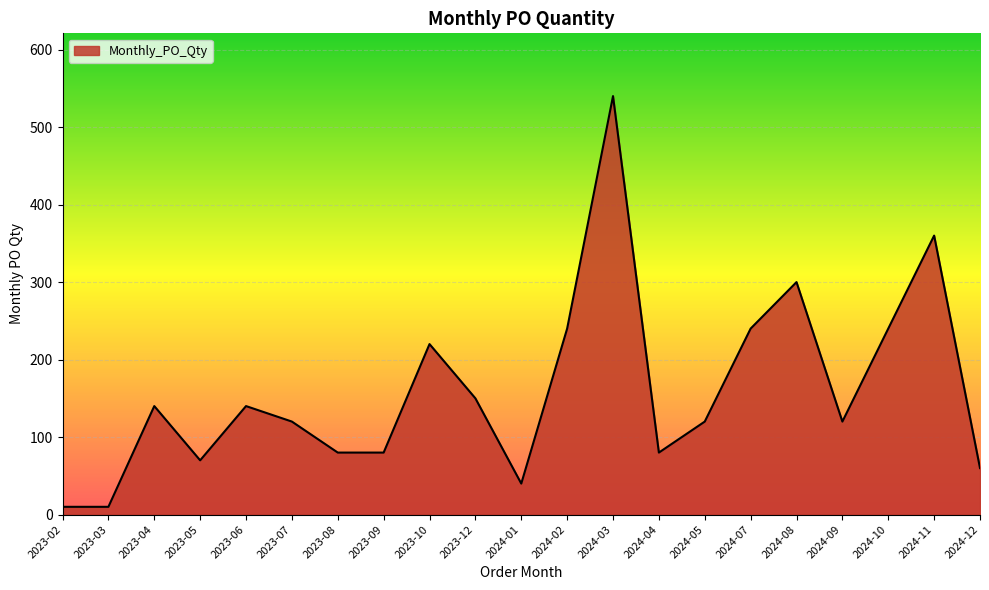

Approximately how many times larger is the value at 2023-09 compared to 2024-07?

0.3